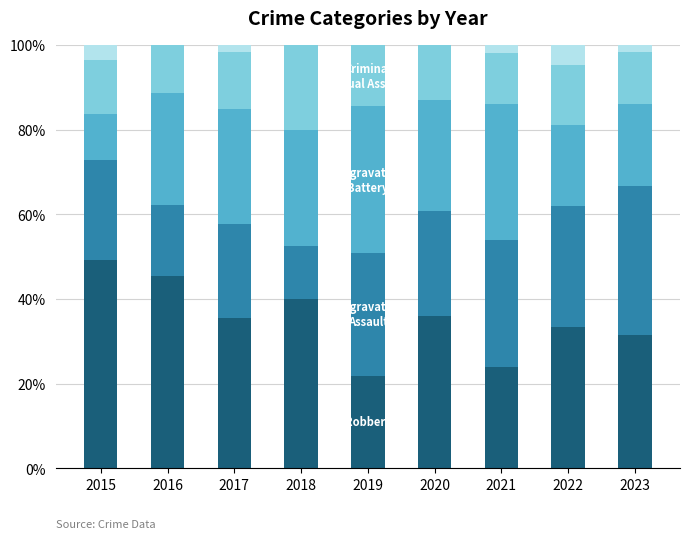

What is the total value across all series at 2016?

100.0